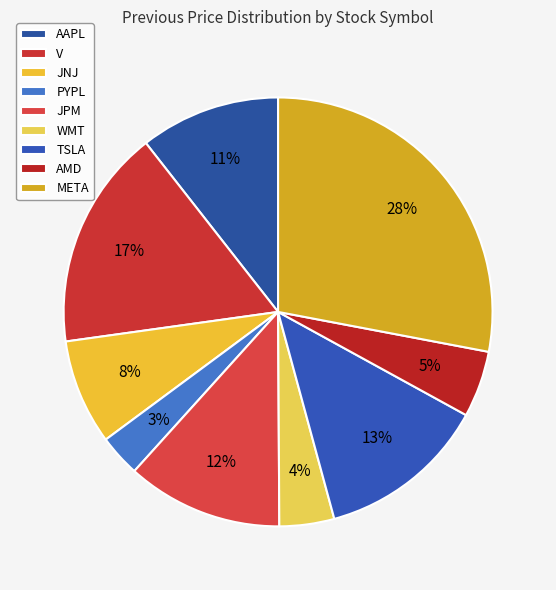

Rank the categories by value from lowest to highest.

PYPL, WMT, AMD, JNJ, AAPL, JPM, TSLA, V, META